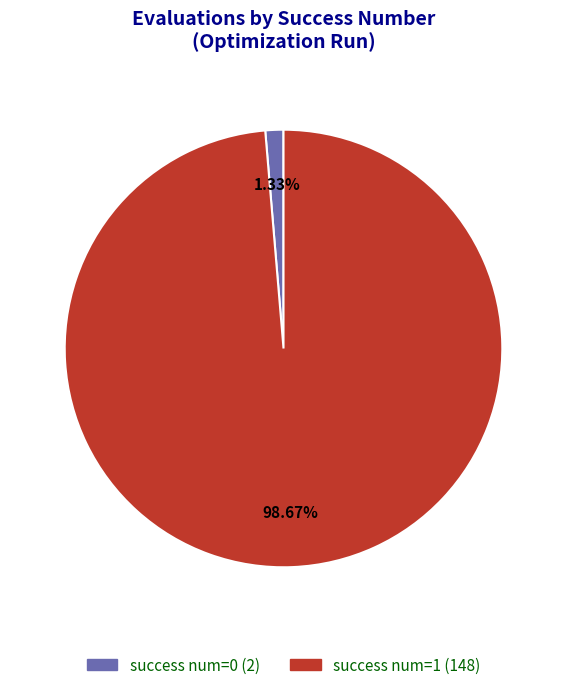

True or false: success num=0 accounts for 1% of the total.

True